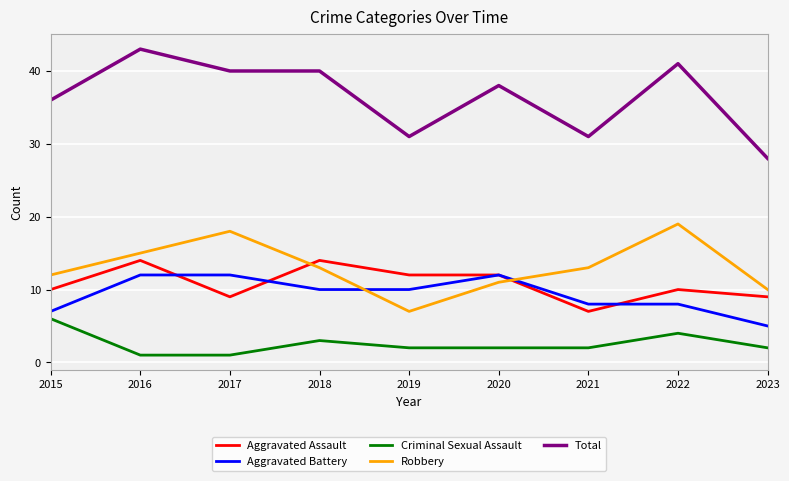

List the series in order of their peak value, highest first.

Total, Robbery, Aggravated Assault, Aggravated Battery, Criminal Sexual Assault